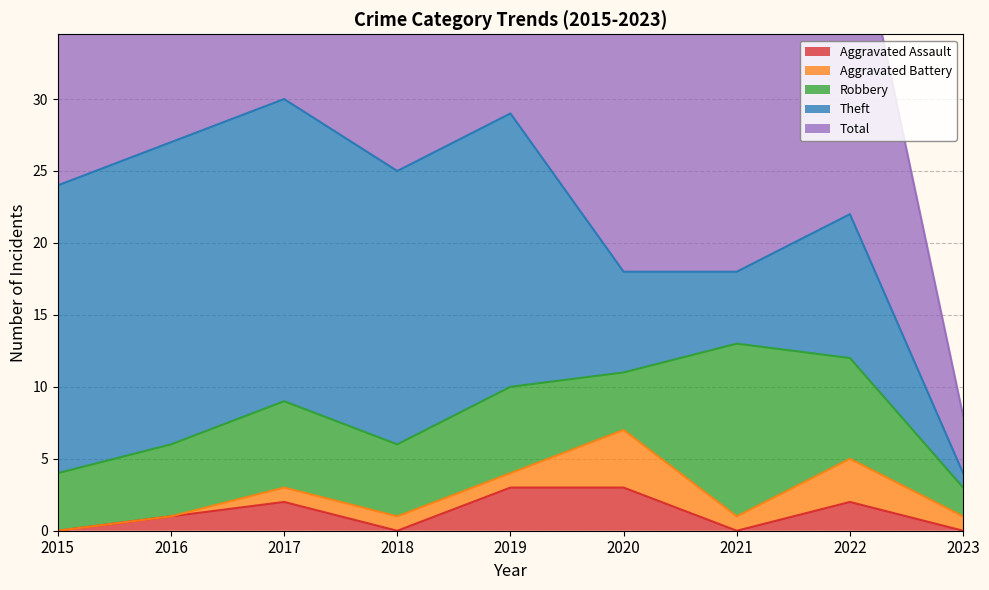

Between 2016 and 2020, which series saw the biggest shift?

Theft